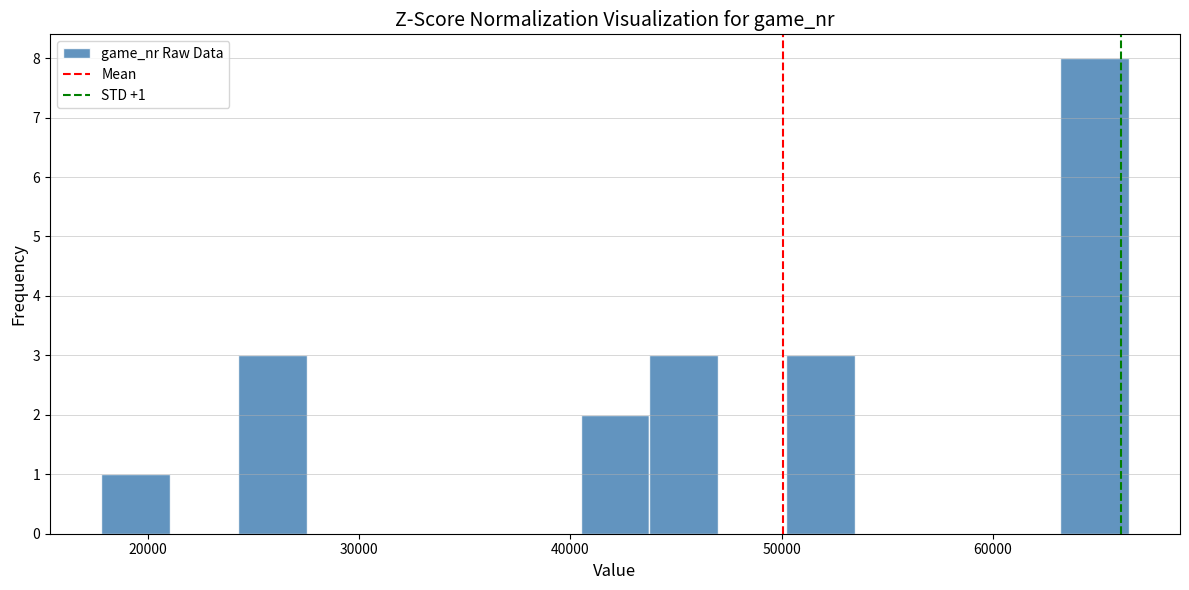

Read against the x-axis, roughly where is the centre of the tallest bar?

65000